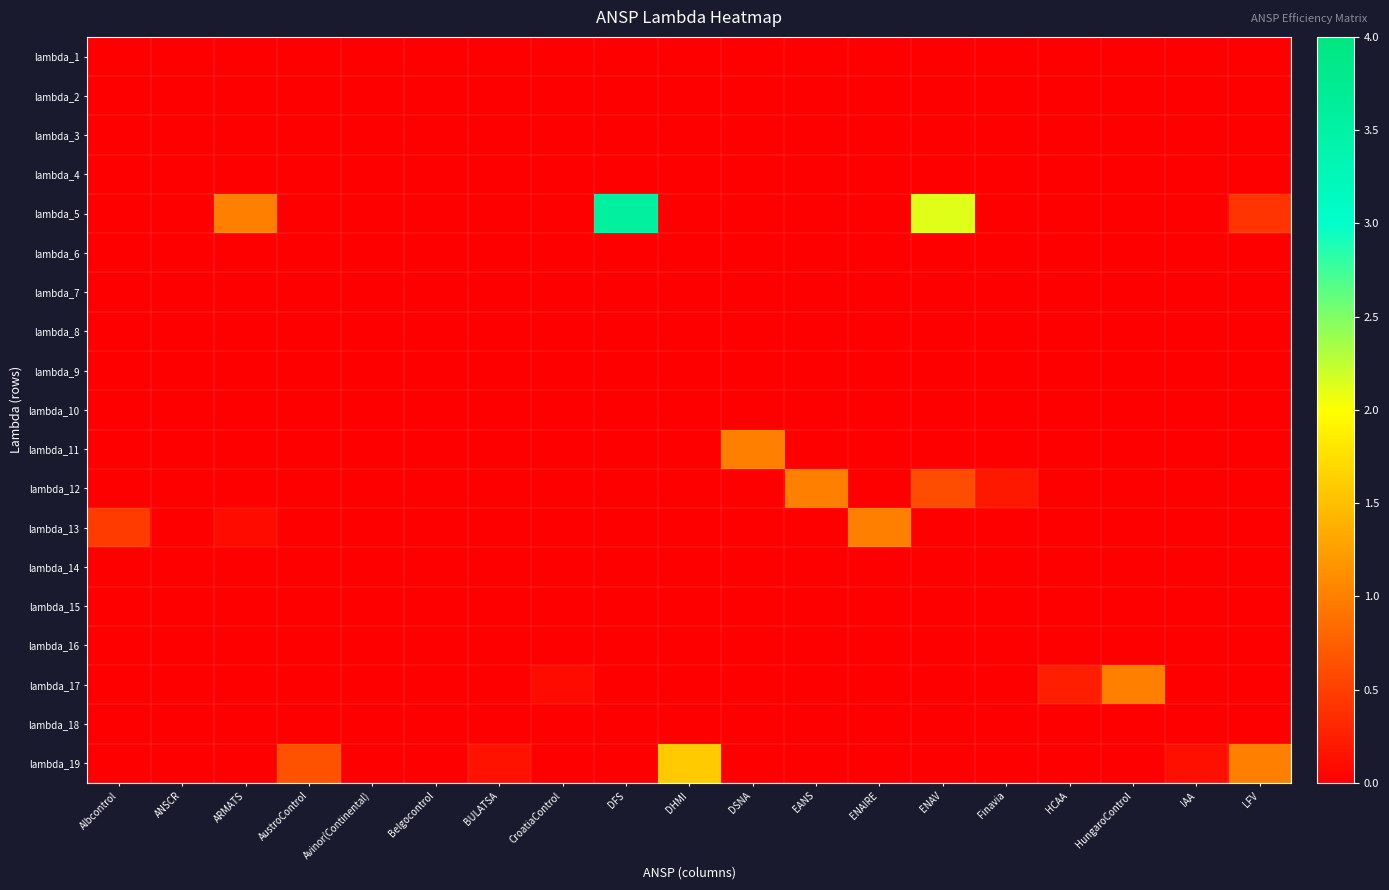

Between Belgocontrol and AustroControl, which is larger?

Belgocontrol